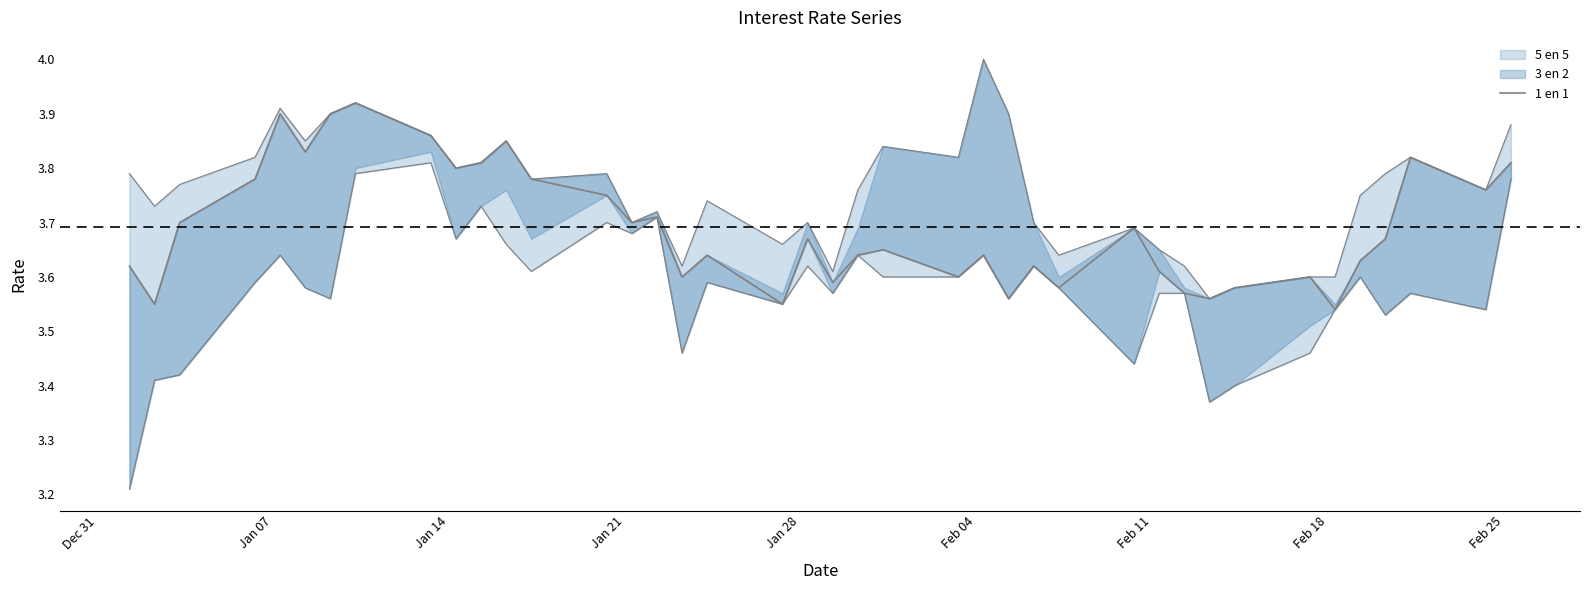

Does the chart display data point markers on the line(s)?

No